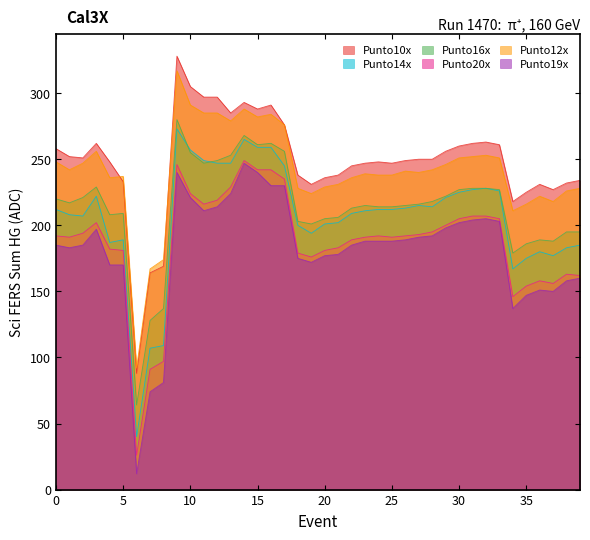

Between 19 and 21, which series saw the biggest shift?

Punto14x